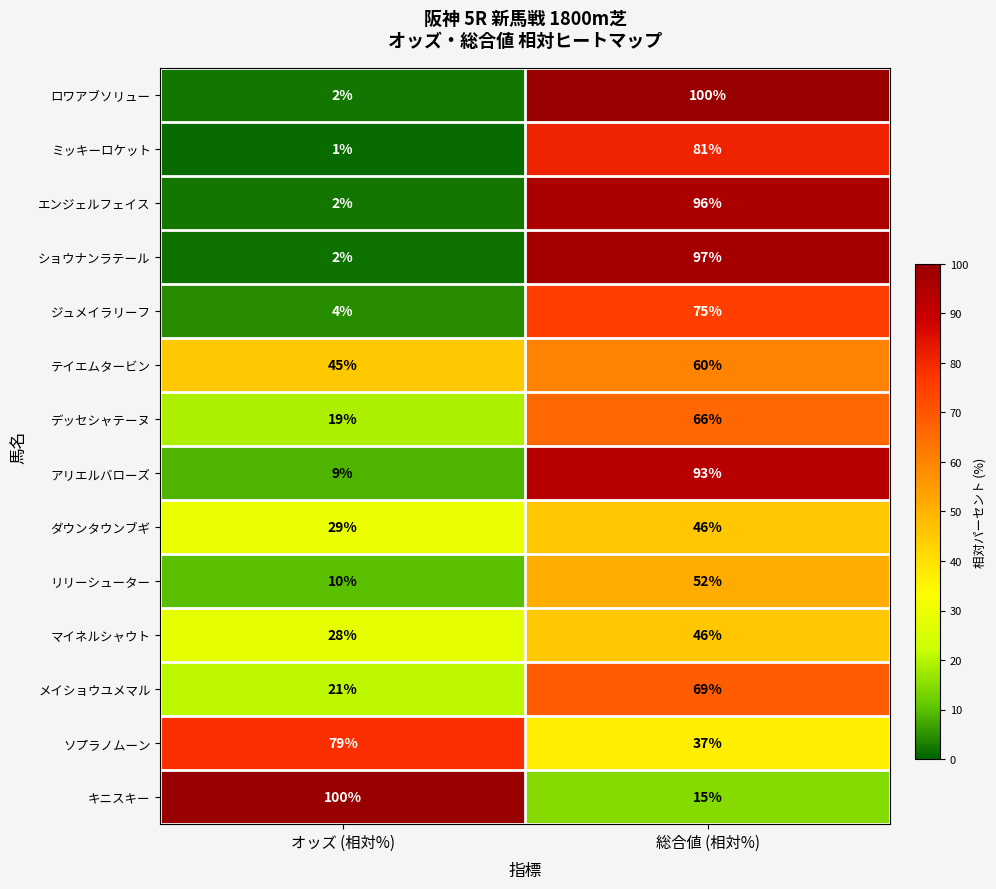

Which series has the largest total across all categories?

ソプラノムーン